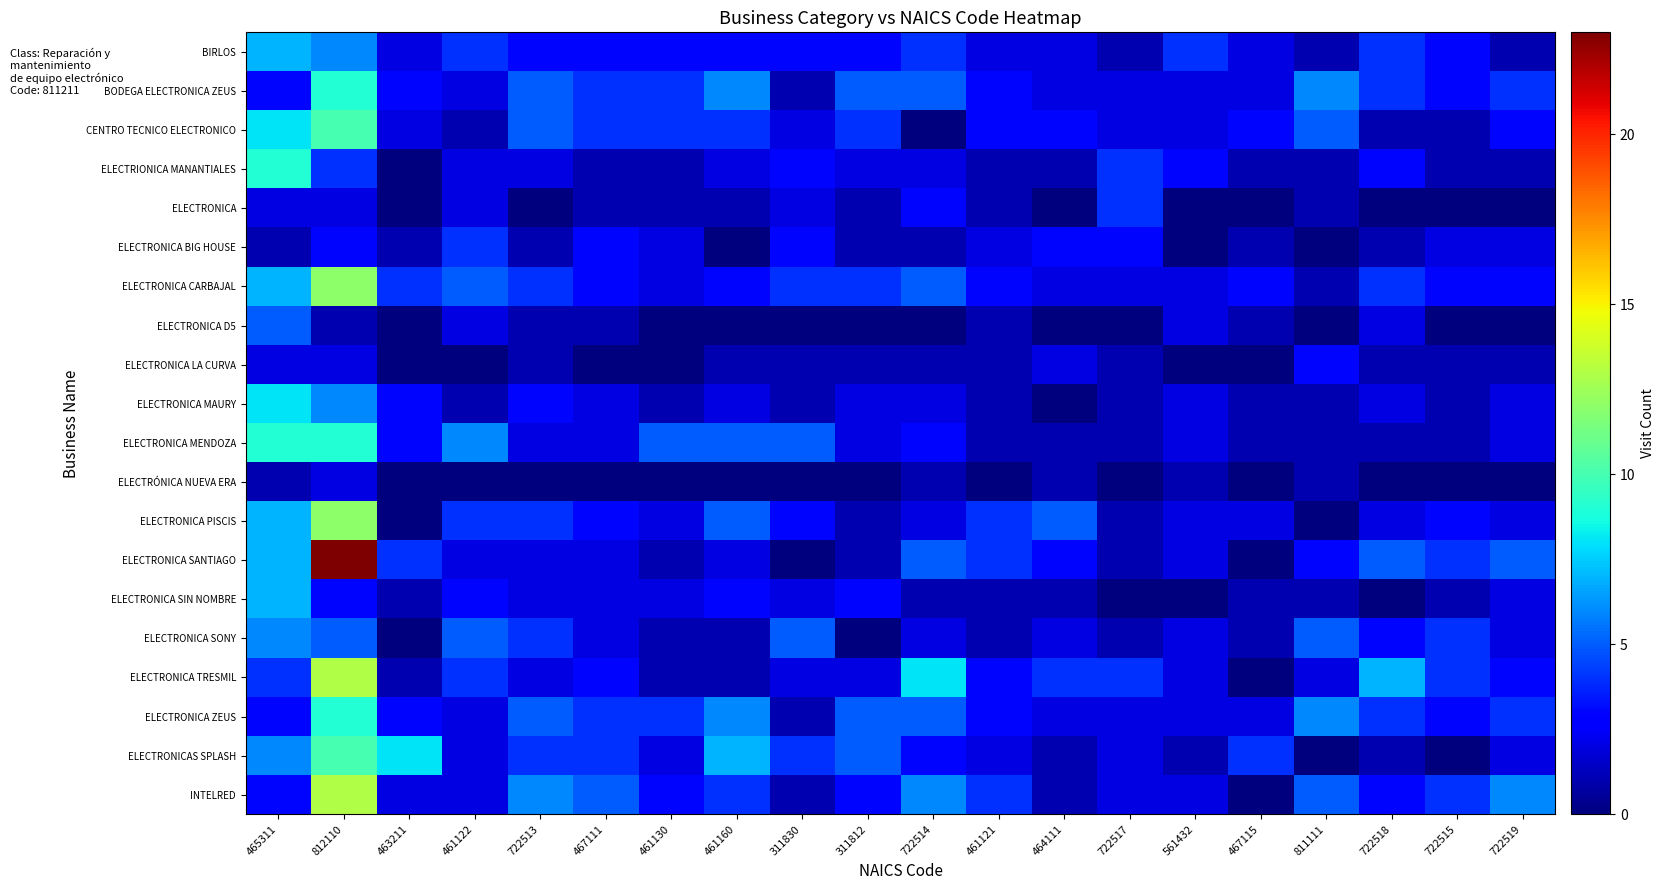

Reading right to left, extract all data points from this chart.

BIRLOS: 722519=1	722515=3	722518=4	811111=1	467115=2	561432=4	722517=1	464111=2	461121=2	722514=4	311812=3	311830=3	461160=3	461130=3	467111=3	722513=3	461122=4	463211=2	812110=6	465311=7
BODEGA ELECTRONICA ZEUS: 722519=4	722515=3	722518=4	811111=6	467115=2	561432=2	722517=2	464111=2	461121=3	722514=5	311812=5	311830=1	461160=6	461130=4	467111=4	722513=5	461122=2	463211=3	812110=9	465311=3
CENTRO TECNICO ELECTRONICO: 722519=3	722515=1	722518=1	811111=5	467115=3	561432=2	722517=2	464111=3	461121=3	722514=0	311812=4	311830=2	461160=4	461130=4	467111=4	722513=5	461122=1	463211=2	812110=10	465311=8
ELECTRIONICA MANANTIALES: 722519=1	722515=1	722518=3	811111=1	467115=1	561432=3	722517=4	464111=1	461121=1	722514=2	311812=2	311830=3	461160=2	461130=1	467111=1	722513=2	461122=2	463211=0	812110=4	465311=9
ELECTRONICA: 722519=0	722515=0	722518=0	811111=1	467115=0	561432=0	722517=4	464111=0	461121=1	722514=3	311812=1	311830=2	461160=1	461130=1	467111=1	722513=0	461122=2	463211=0	812110=2	465311=2
ELECTRONICA BIG HOUSE: 722519=2	722515=2	722518=1	811111=0	467115=1	561432=0	722517=3	464111=3	461121=2	722514=1	311812=1	311830=3	461160=0	461130=2	467111=3	722513=1	461122=4	463211=1	812110=3	465311=1
ELECTRONICA CARBAJAL: 722519=3	722515=3	722518=4	811111=1	467115=3	561432=2	722517=2	464111=2	461121=3	722514=5	311812=4	311830=4	461160=3	461130=2	467111=3	722513=4	461122=5	463211=4	812110=12	465311=7
ELECTRONICA D5: 722519=0	722515=0	722518=2	811111=0	467115=1	561432=2	722517=0	464111=0	461121=1	722514=0	311812=0	311830=0	461160=0	461130=0	467111=1	722513=1	461122=2	463211=0	812110=1	465311=5
ELECTRONICA LA CURVA: 722519=1	722515=1	722518=1	811111=3	467115=0	561432=0	722517=1	464111=2	461121=1	722514=1	311812=1	311830=1	461160=1	461130=0	467111=0	722513=1	461122=0	463211=0	812110=2	465311=2
ELECTRONICA MAURY: 722519=2	722515=1	722518=2	811111=1	467115=1	561432=2	722517=1	464111=0	461121=1	722514=2	311812=2	311830=1	461160=2	461130=1	467111=2	722513=3	461122=1	463211=3	812110=6	465311=8
ELECTRONICA MENDOZA: 722519=2	722515=1	722518=1	811111=1	467115=1	561432=2	722517=1	464111=1	461121=1	722514=3	311812=2	311830=5	461160=5	461130=5	467111=2	722513=2	461122=6	463211=3	812110=9	465311=9
ELECTRÓNICA NUEVA ERA: 722519=0	722515=0	722518=0	811111=1	467115=0	561432=1	722517=0	464111=1	461121=0	722514=1	311812=0	311830=0	461160=0	461130=0	467111=0	722513=0	461122=0	463211=0	812110=2	465311=1
ELECTRONICA PISCIS: 722519=2	722515=3	722518=2	811111=0	467115=2	561432=2	722517=1	464111=5	461121=4	722514=2	311812=1	311830=3	461160=5	461130=2	467111=3	722513=4	461122=4	463211=0	812110=12	465311=7
ELECTRONICA SANTIAGO: 722519=5	722515=4	722518=5	811111=3	467115=0	561432=2	722517=1	464111=3	461121=4	722514=5	311812=1	311830=0	461160=2	461130=1	467111=2	722513=2	461122=2	463211=4	812110=23	465311=7
ELECTRONICA SIN NOMBRE: 722519=2	722515=1	722518=0	811111=1	467115=1	561432=0	722517=0	464111=1	461121=1	722514=1	311812=3	311830=2	461160=3	461130=2	467111=2	722513=2	461122=3	463211=1	812110=3	465311=7
ELECTRONICA SONY: 722519=2	722515=4	722518=3	811111=5	467115=1	561432=2	722517=1	464111=2	461121=1	722514=2	311812=0	311830=5	461160=1	461130=1	467111=2	722513=4	461122=5	463211=0	812110=5	465311=6
ELECTRONICA TRESMIL: 722519=3	722515=4	722518=7	811111=2	467115=0	561432=2	722517=4	464111=4	461121=3	722514=8	311812=2	311830=2	461160=1	461130=1	467111=3	722513=2	461122=4	463211=1	812110=13	465311=4
ELECTRONICA ZEUS: 722519=4	722515=3	722518=4	811111=6	467115=2	561432=2	722517=2	464111=2	461121=3	722514=5	311812=5	311830=1	461160=6	461130=4	467111=4	722513=5	461122=2	463211=3	812110=9	465311=3
ELECTRONICAS SPLASH: 722519=2	722515=0	722518=1	811111=0	467115=4	561432=1	722517=2	464111=1	461121=2	722514=3	311812=5	311830=4	461160=7	461130=2	467111=4	722513=4	461122=2	463211=8	812110=10	465311=6
INTELRED: 722519=6	722515=4	722518=3	811111=5	467115=0	561432=2	722517=2	464111=1	461121=4	722514=6	311812=3	311830=1	461160=4	461130=3	467111=5	722513=6	461122=2	463211=2	812110=13	465311=3